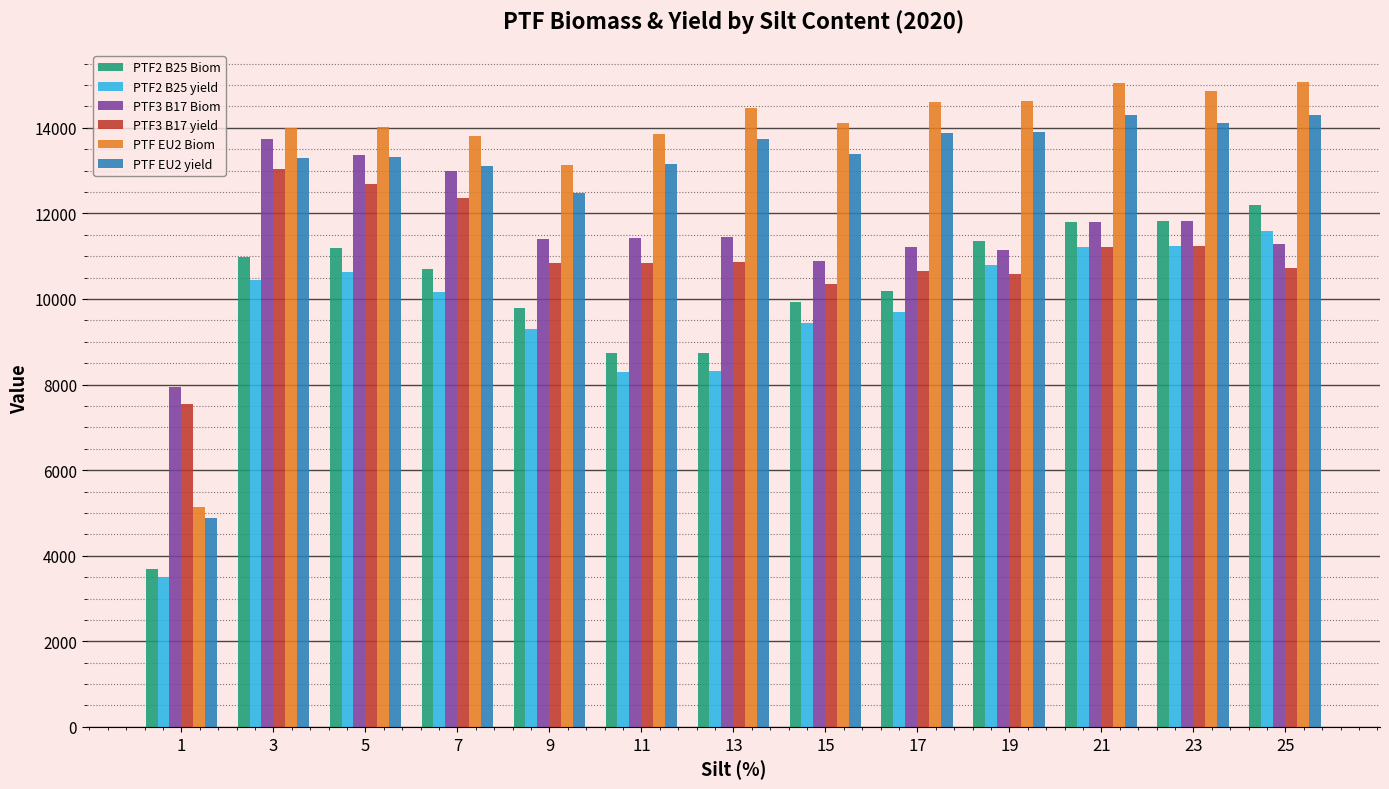

What is the average value of the PTF EU2 yield series?

12912